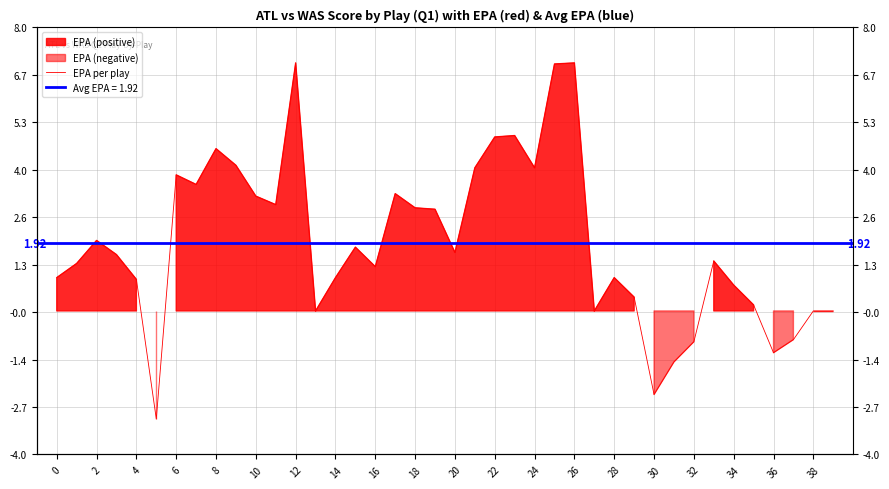

What is the minimum value shown in the chart?

-3.0